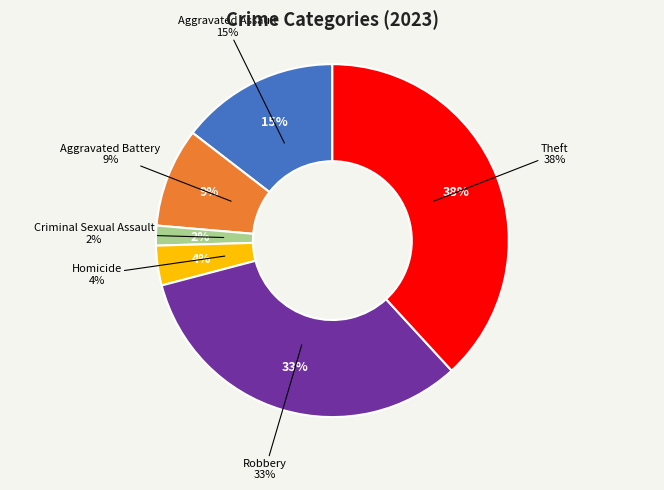

Is there any slice that represents more than half of the pie?

No